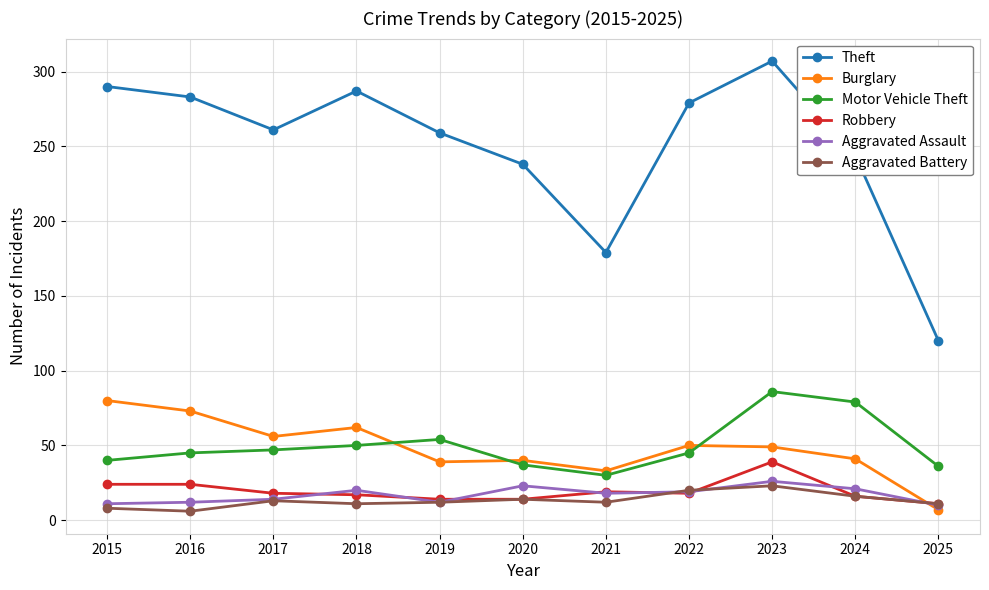

Is the value of Burglary at 2017 greater than the value of Motor Vehicle Theft at 2021?

Yes